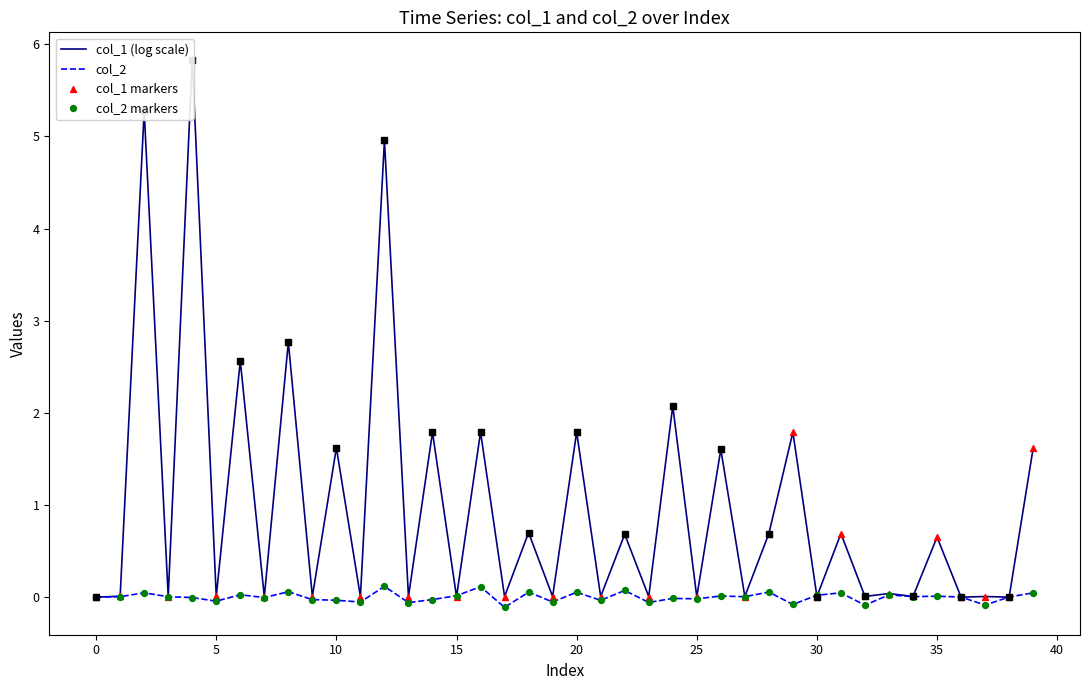

Which series reaches the minimum Y coordinate?

col_2